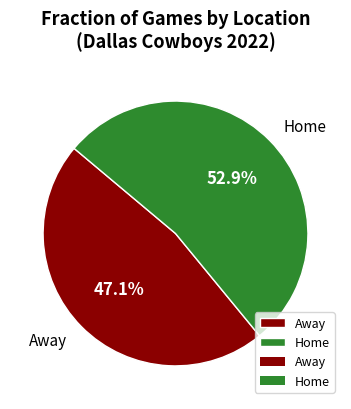

Combined, do Home and Away account for over 50%?

Yes